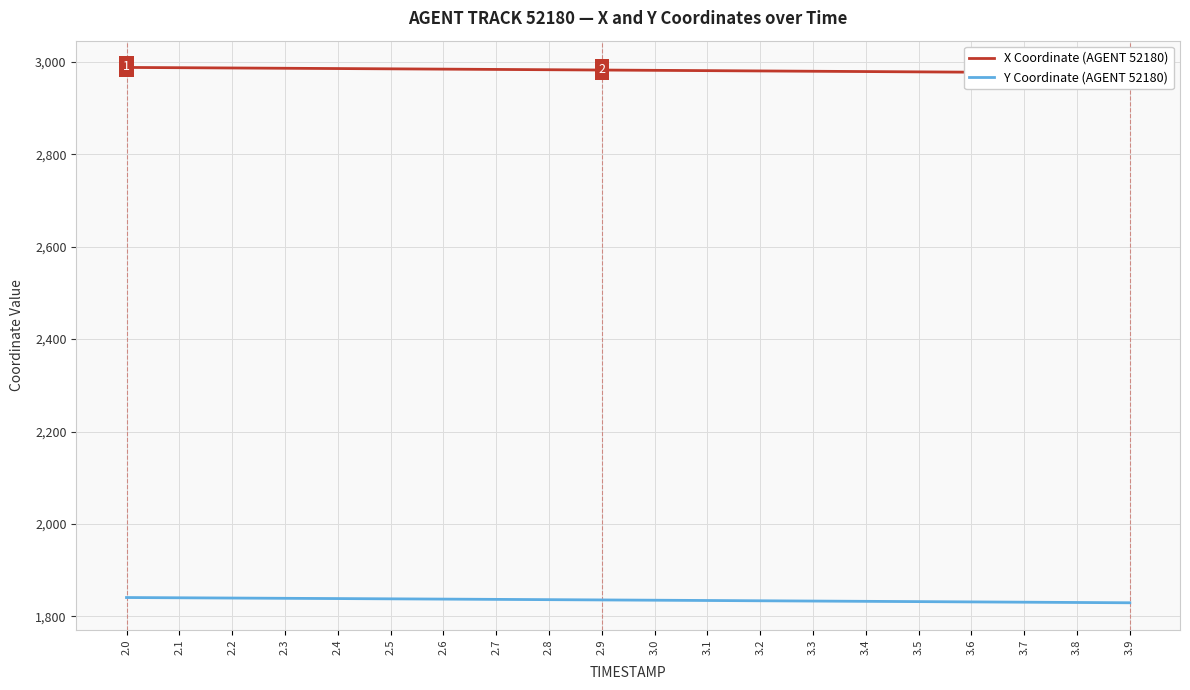

Rank the series by their average value, from lowest to highest.

Y Coordinate (AGENT 52180), X Coordinate (AGENT 52180)